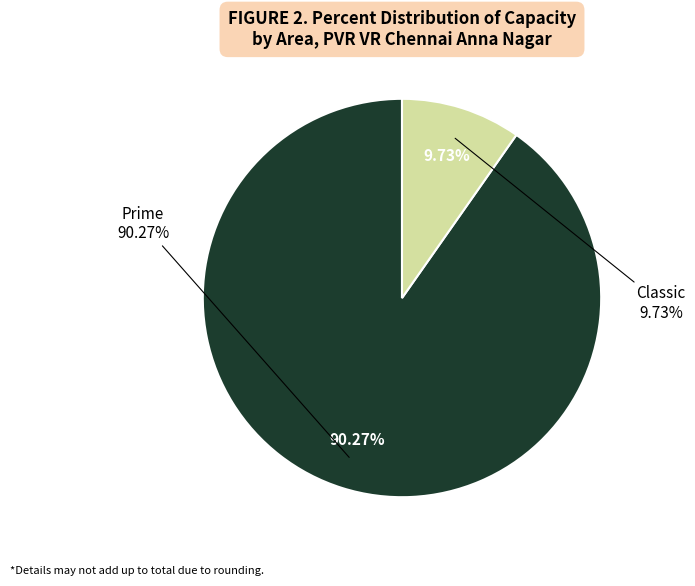

To the nearest percent, what percentage of the pie is Prime?

90%